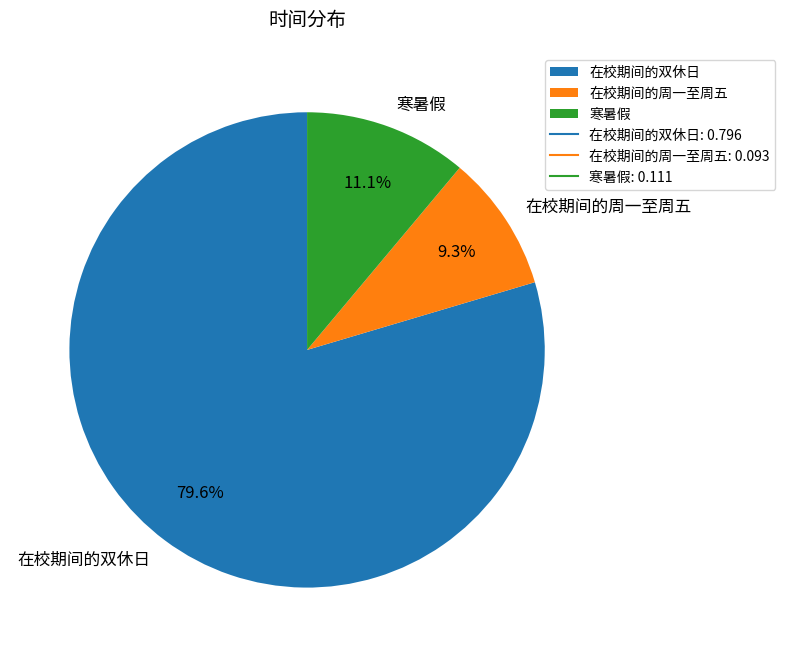

Is it true that 在校期间的双休日 is 80% of the pie?

True